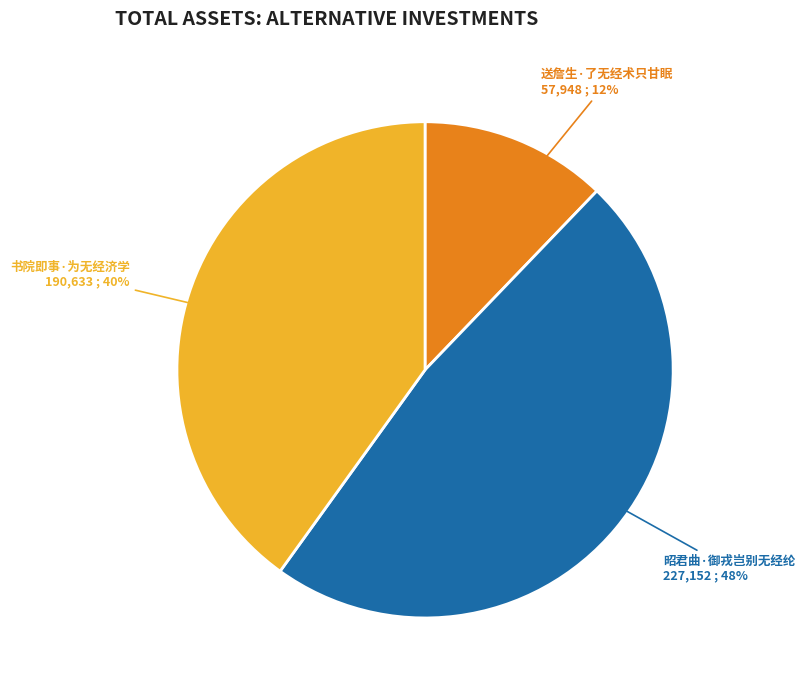

Is 书院即事·为无经济学 the majority of the pie?

No